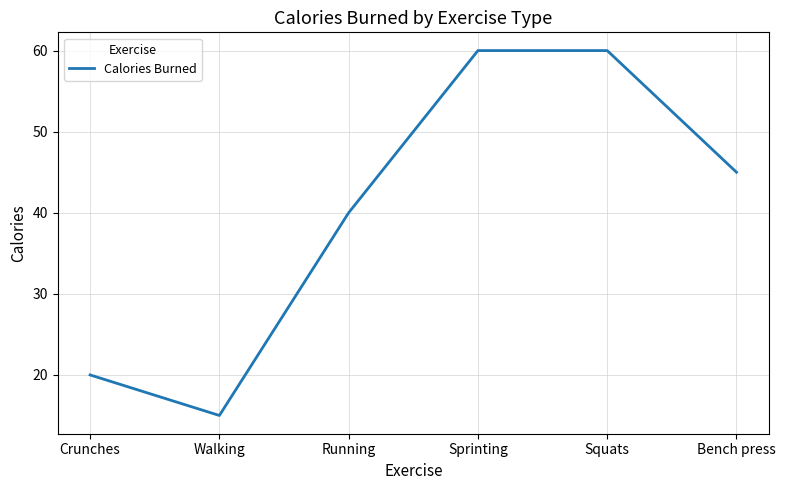

At which label is the value closest to 37?

Running